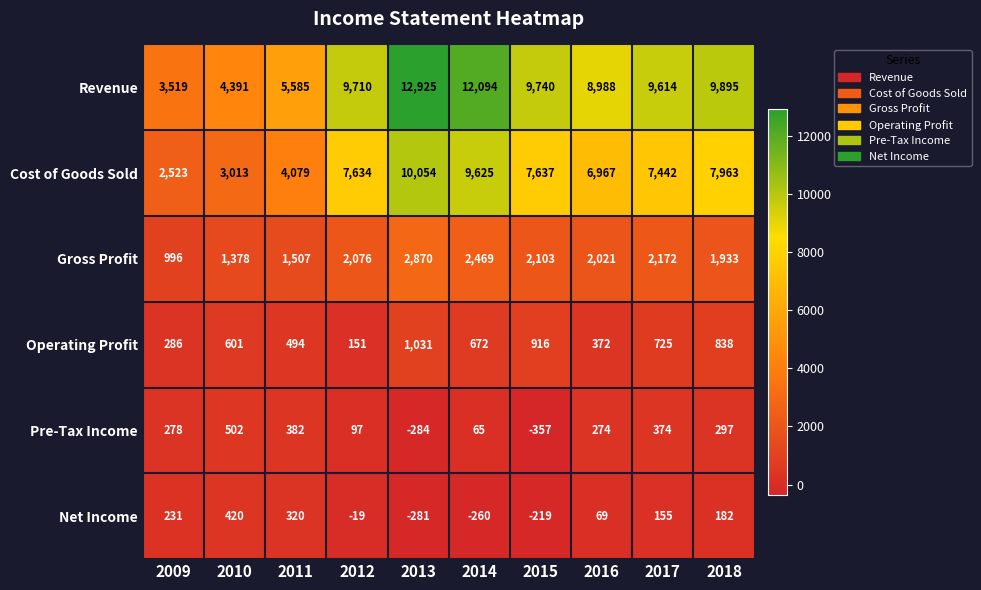

Is the value of Operating Profit at 2015 greater than the value of Revenue at 2013?

No